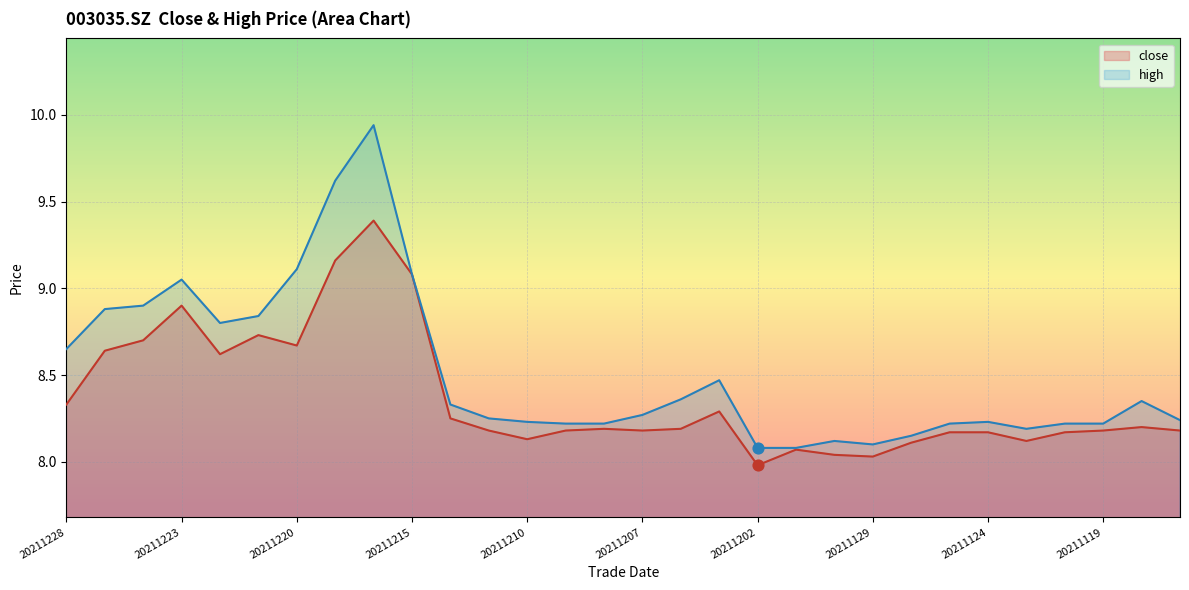

Which series reaches the minimum Y coordinate?

close